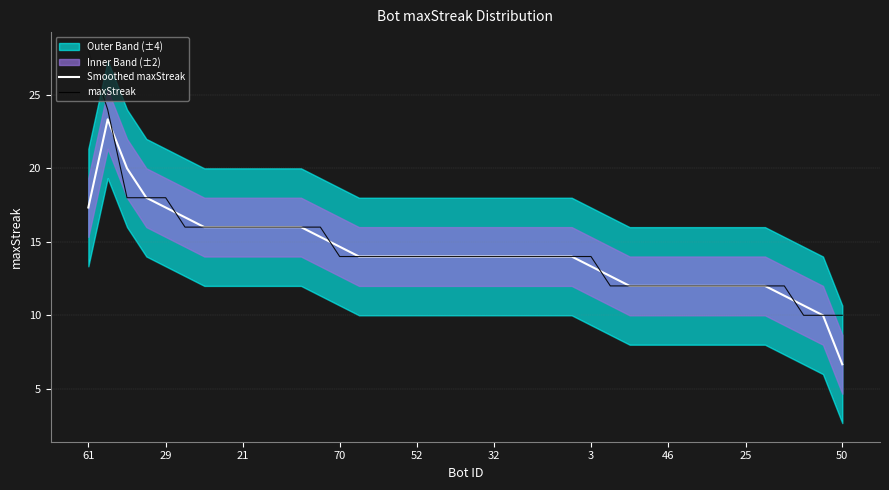

How many lines are shown in the chart?

2